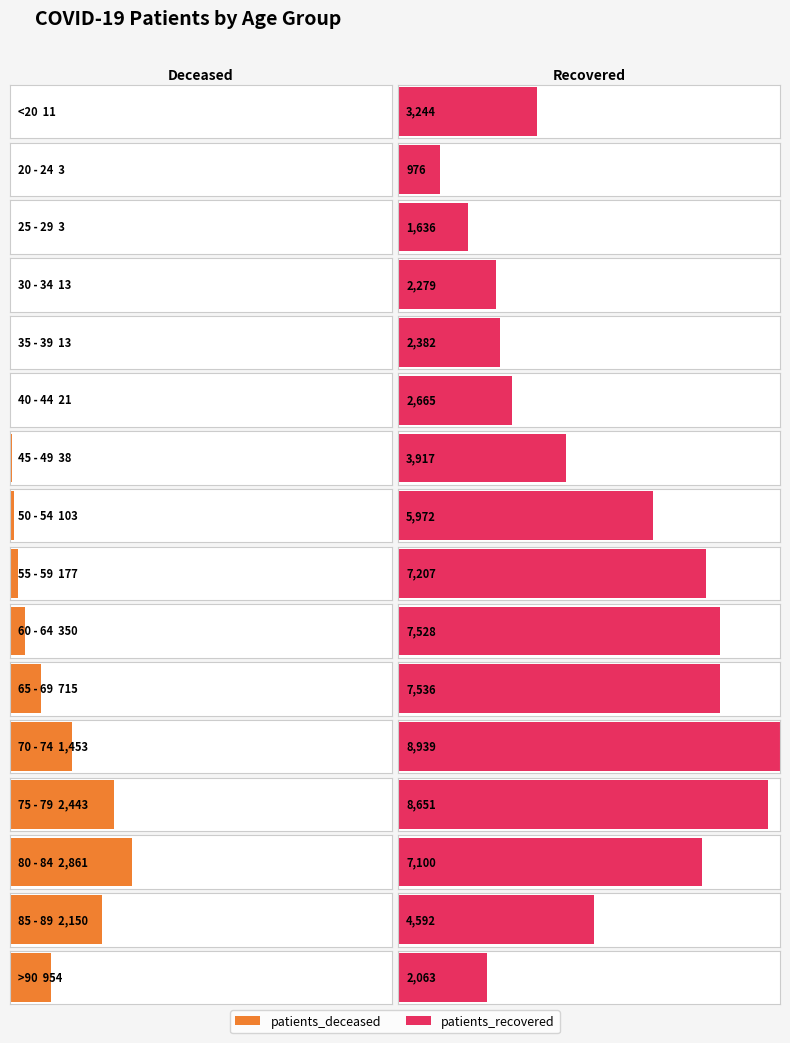

Which series changed the most between 65 - 69 and 80 - 84?

patients_deceased